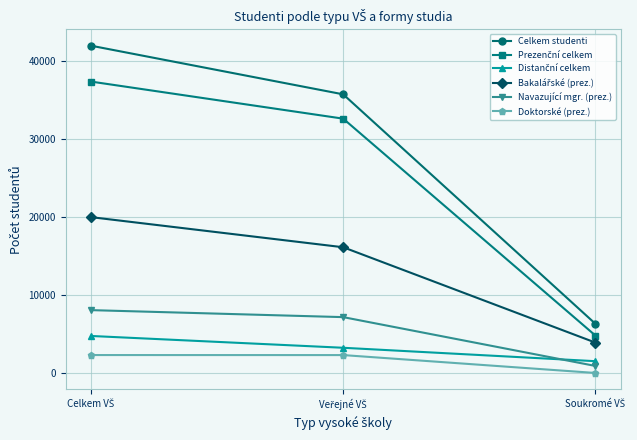

Which series has the largest total across all categories?

Celkem studenti